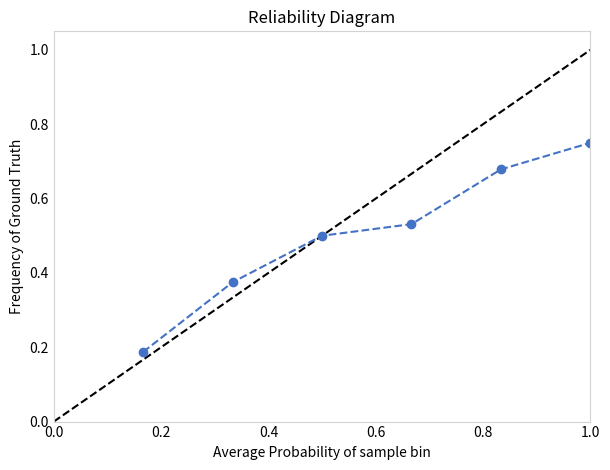

True or false: the data has more than 2 interior local peaks.

False